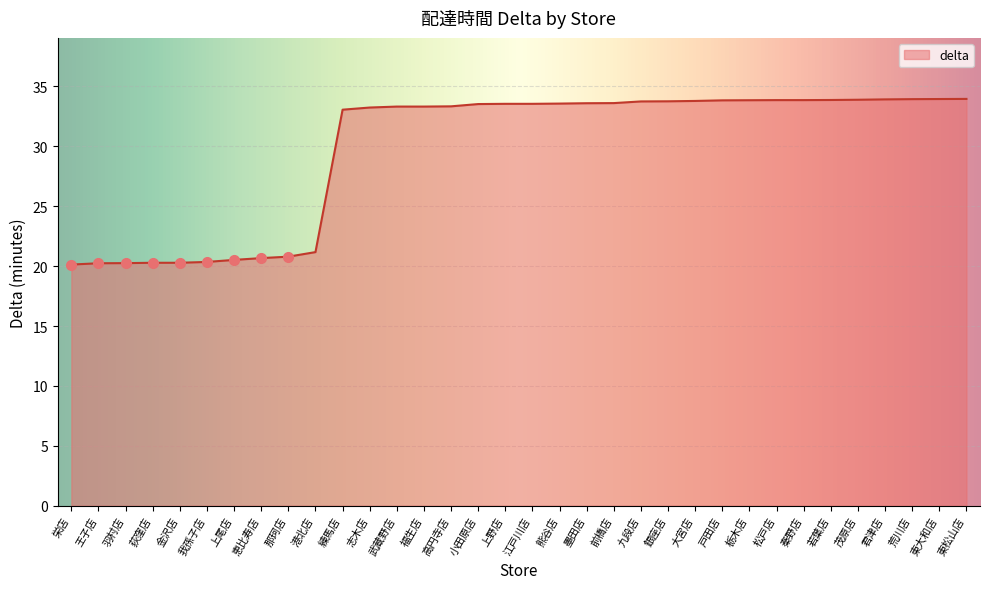

Read the value at 栃木店.

33.9